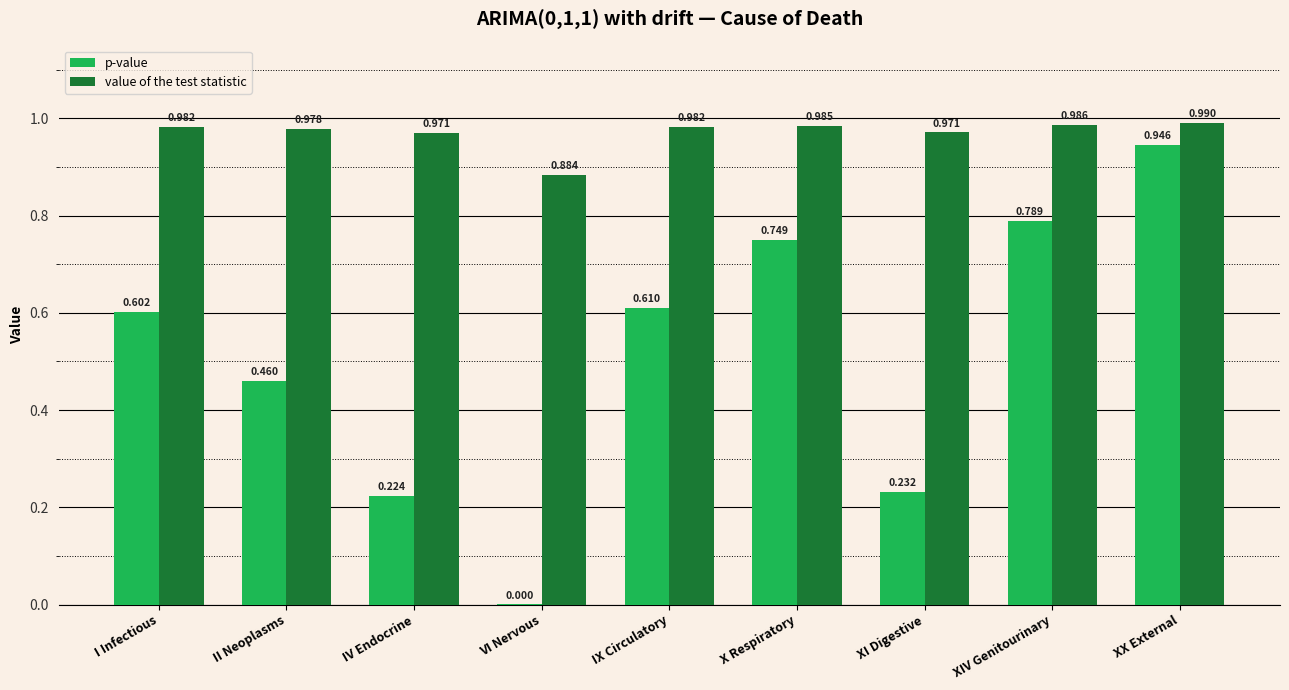

At which category does the chart reach its peak across all series?

XX External